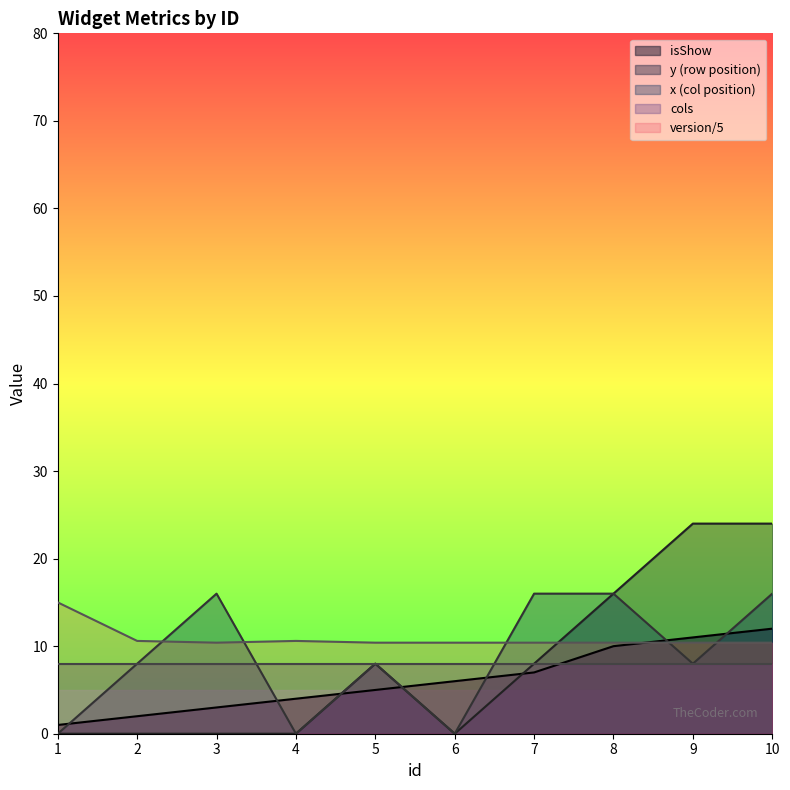

True or false: cols and version/5 cross at least once.

False